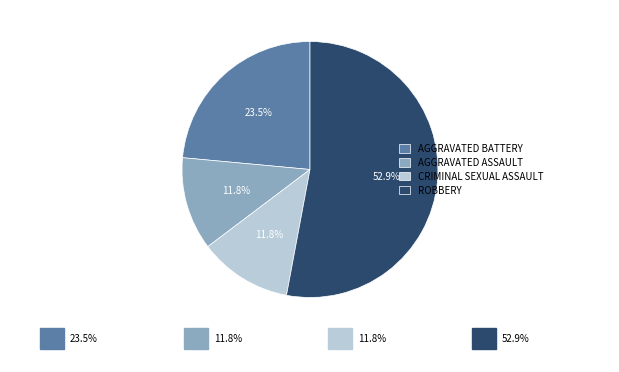

Is ROBBERY the majority of the pie?

Yes